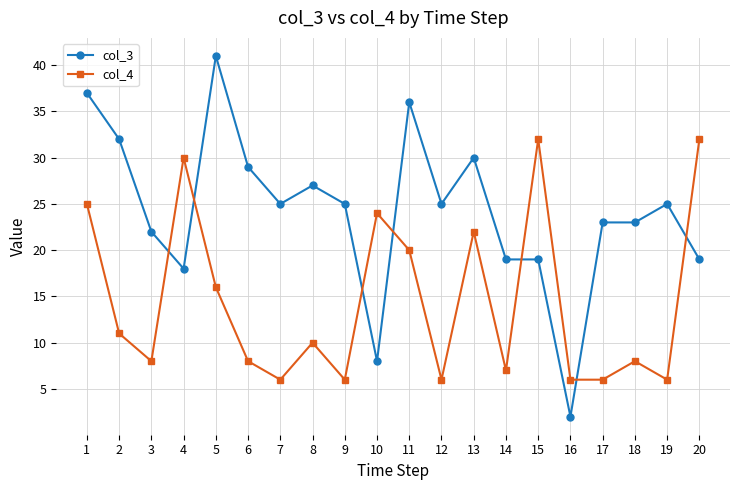

Which series has the largest total across all categories?

col_3